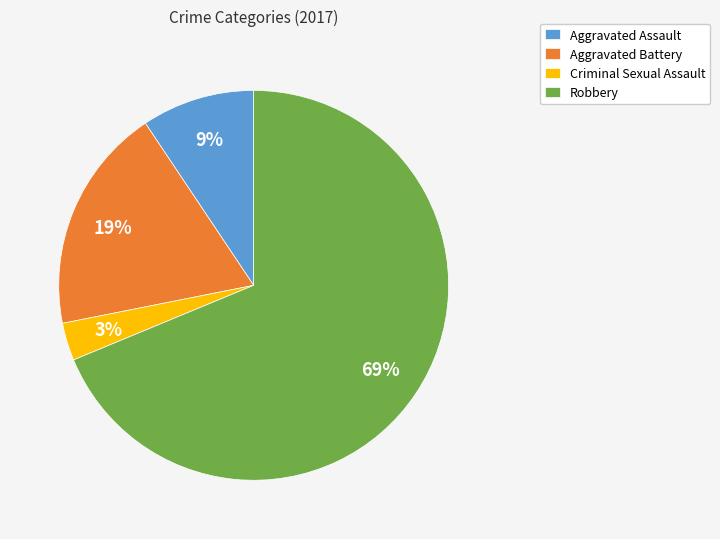

Does any single category account for the majority?

Yes